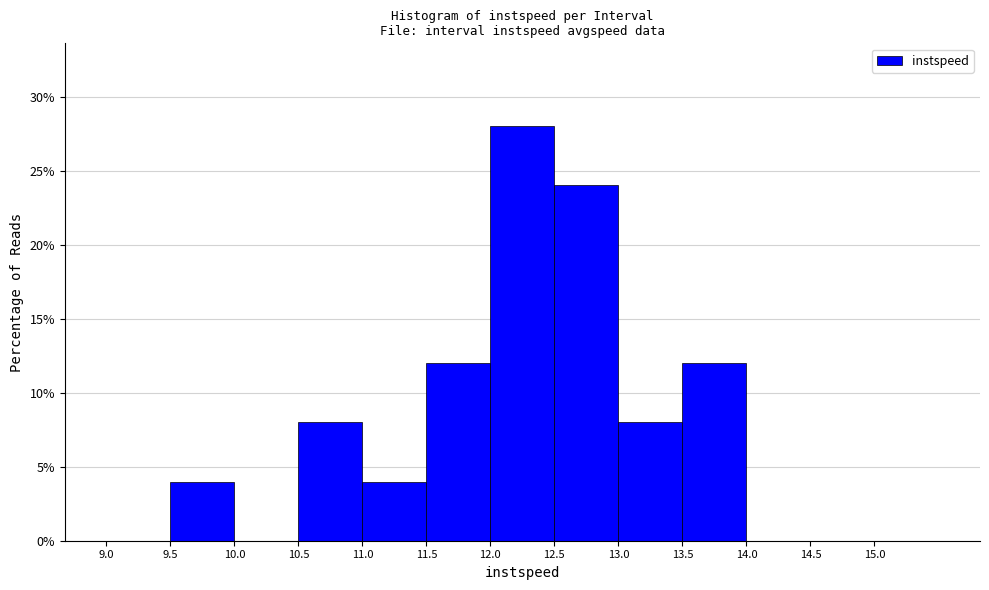

What is the height of the bar covering 11.0 to 11.5 on the x-axis? The values are not printed on the chart, so give them approximately, as read against the axis.

4